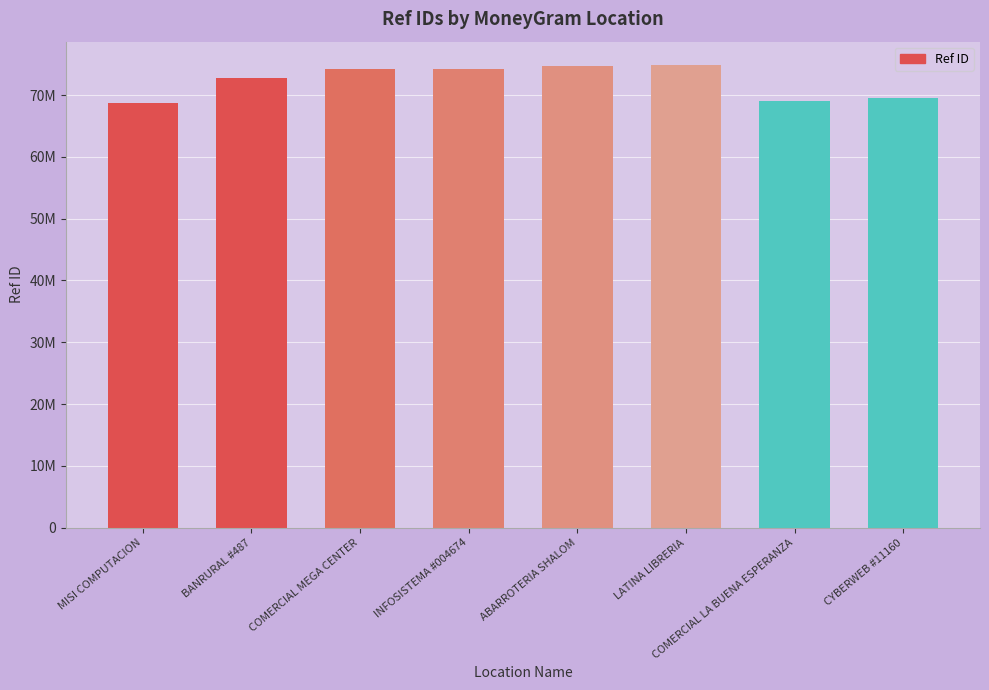

Does the chart contain any negative values?

No